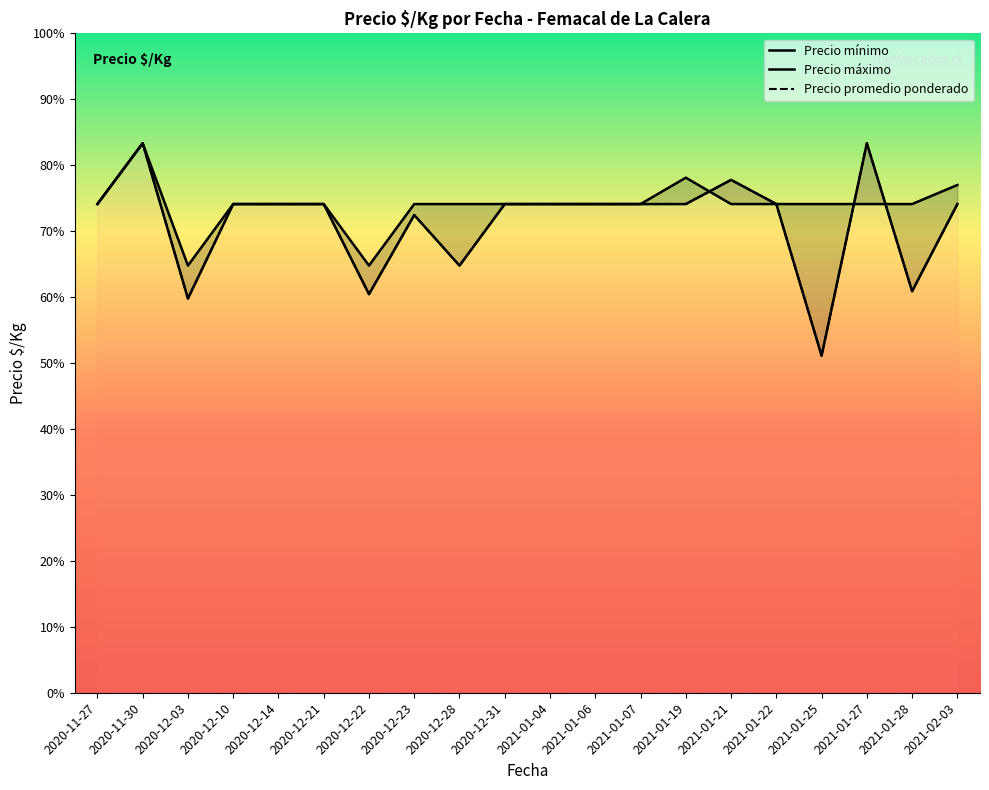

What is the difference between the second highest and minimum values in the Precio minimo series?

290